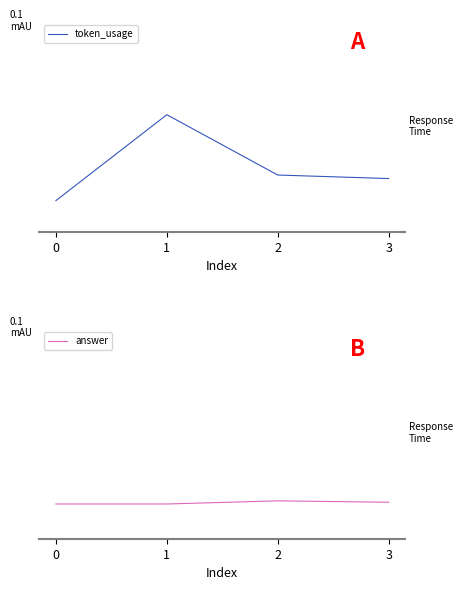

In answer, how many points are higher than both neighbors (excluding endpoints)?

1